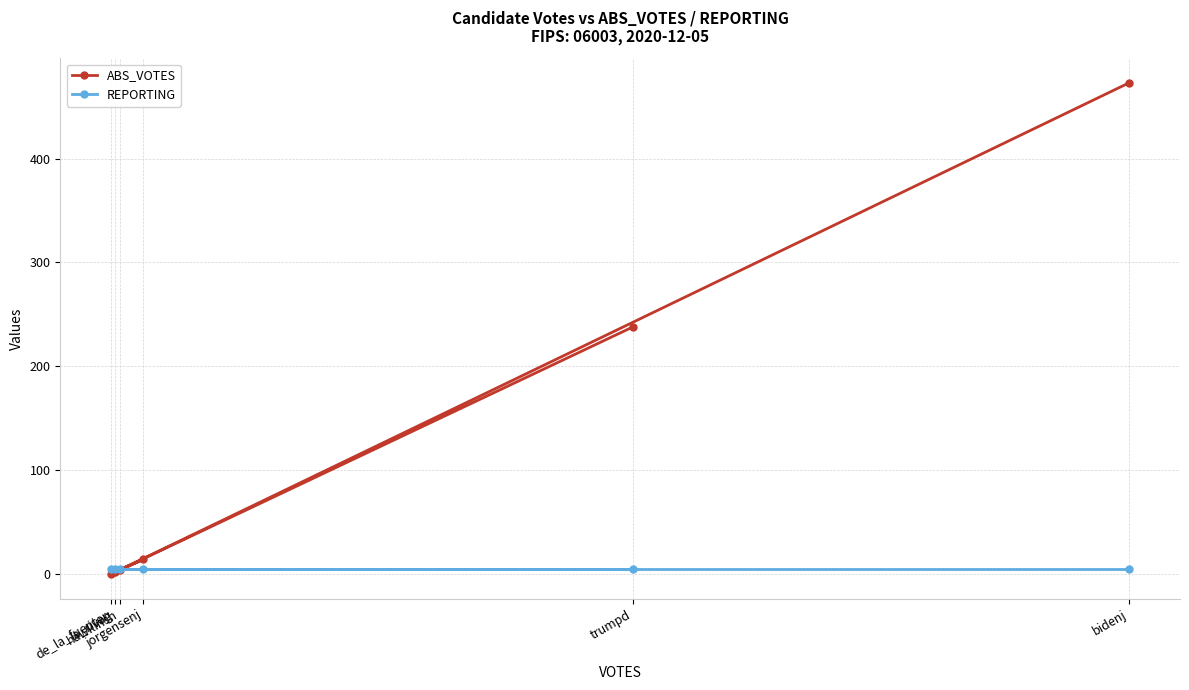

Rank the series by their maximum value, from highest to lowest.

ABS_VOTES, REPORTING